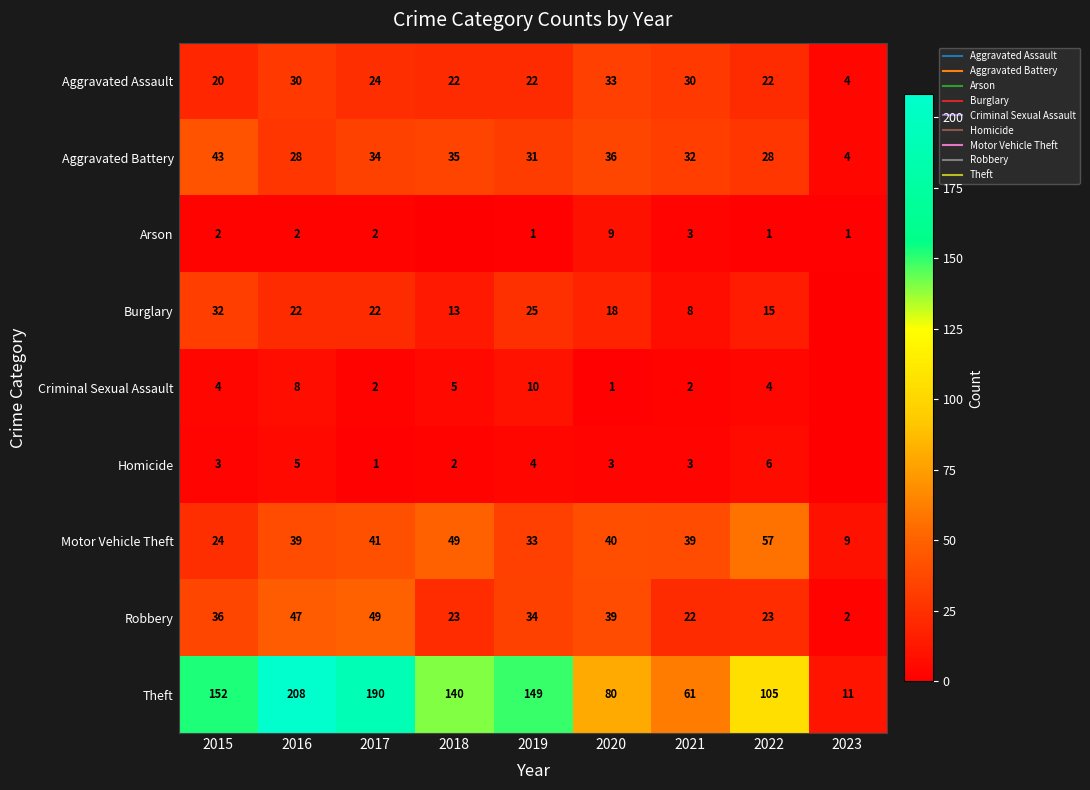

Count the Criminal Sexual Assault values in the range 2 to 5.

5